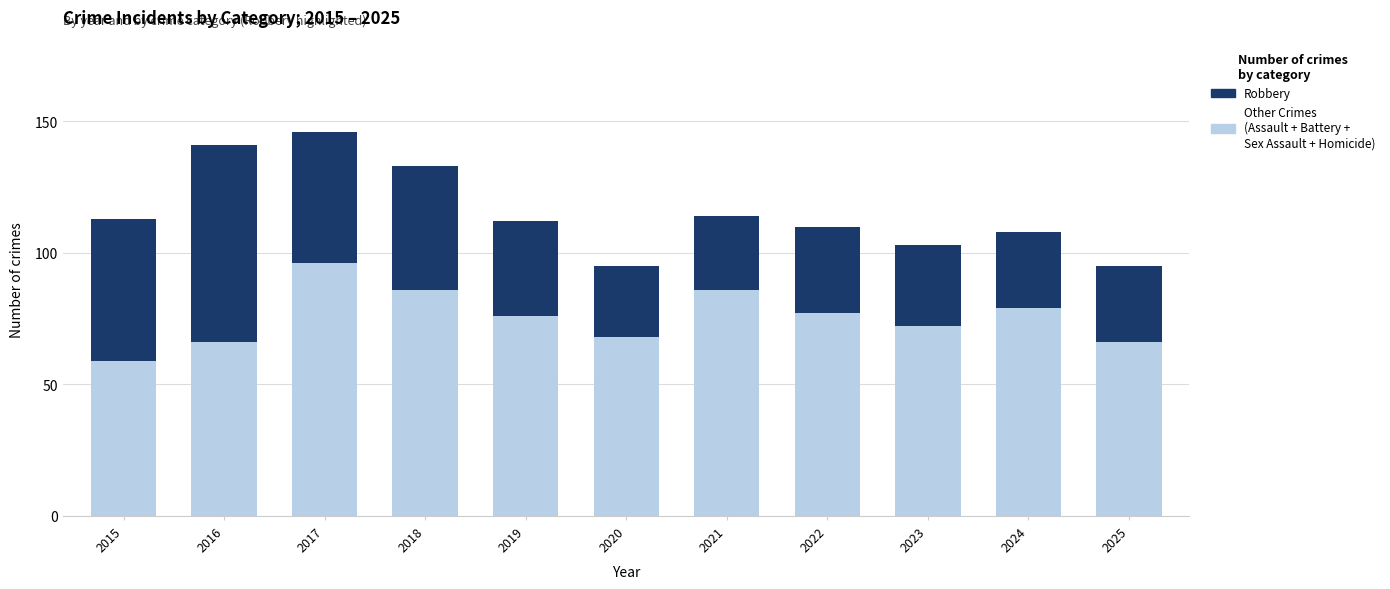

What is the total value across all series at 2025?

95